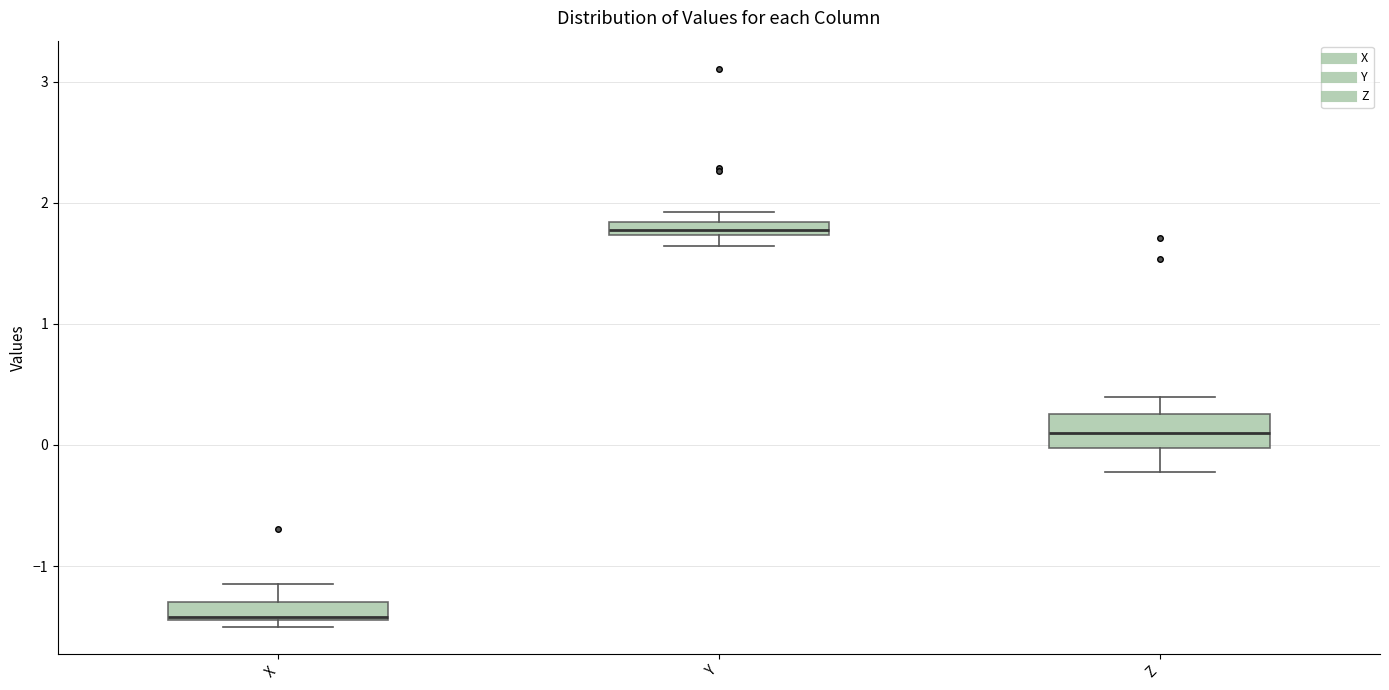

Comparing the boxes themselves (not the whiskers), which one is the tallest?

Z